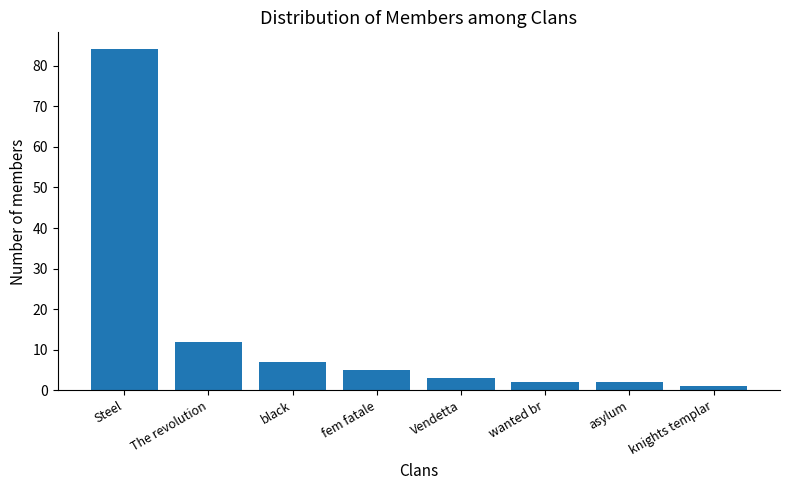

The value at The revolution is 18. True or false?

False